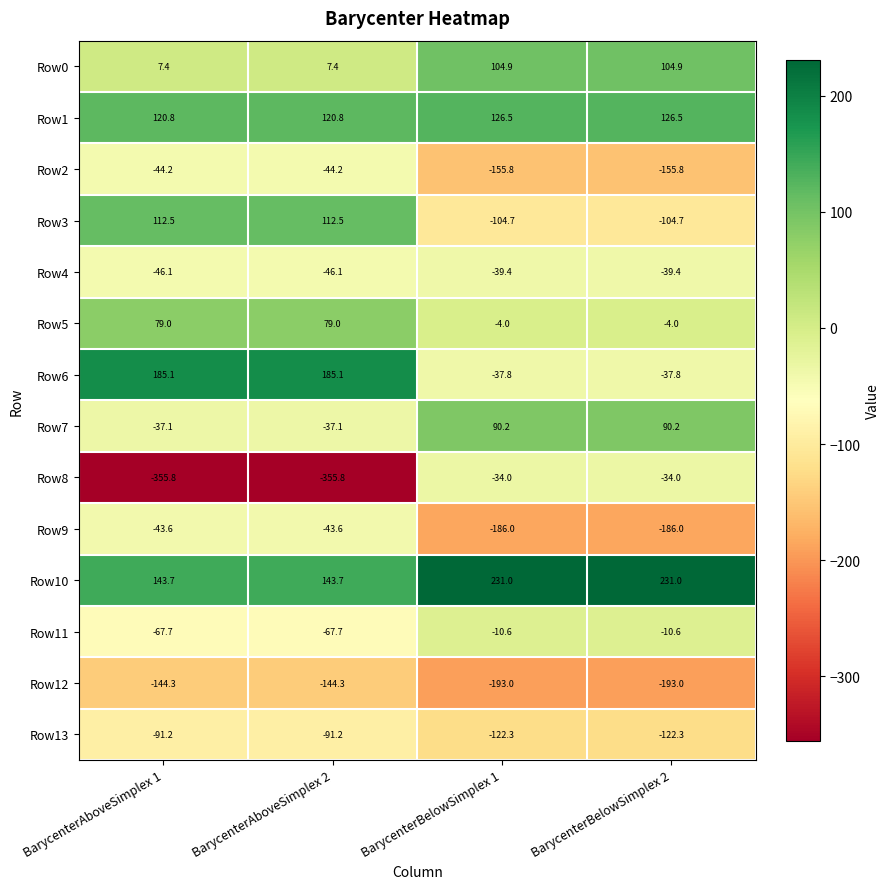

The Row3 series shows -61.6 at BarycenterBelowSimplex 2. True or false?

False